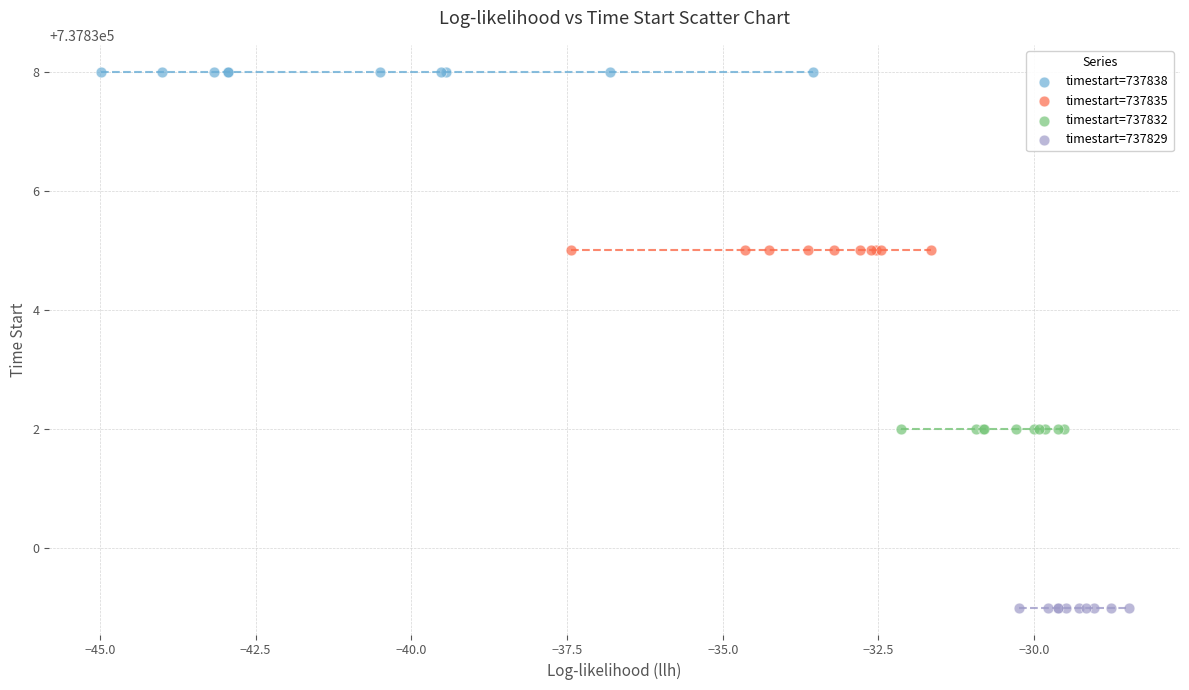

Which series reaches the maximum Y coordinate?

timestart=737838